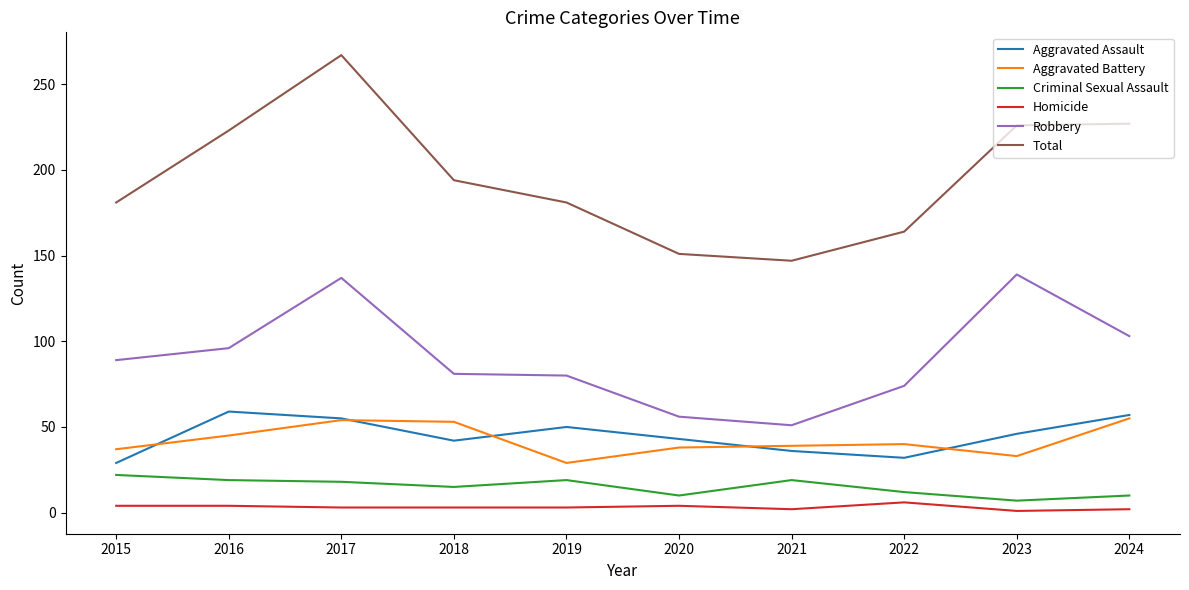

What is the highest value of the Robbery series?

139